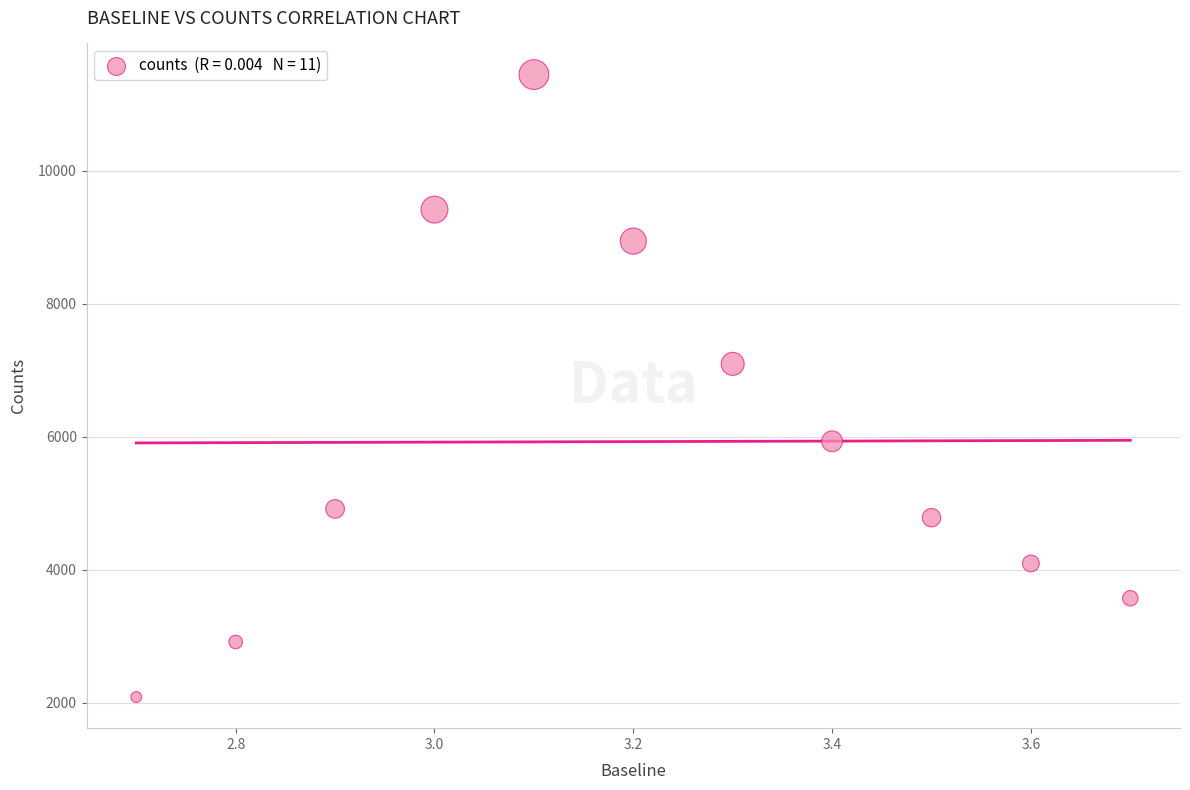

What Y value in the scatter plot is closest to 6766?

7096